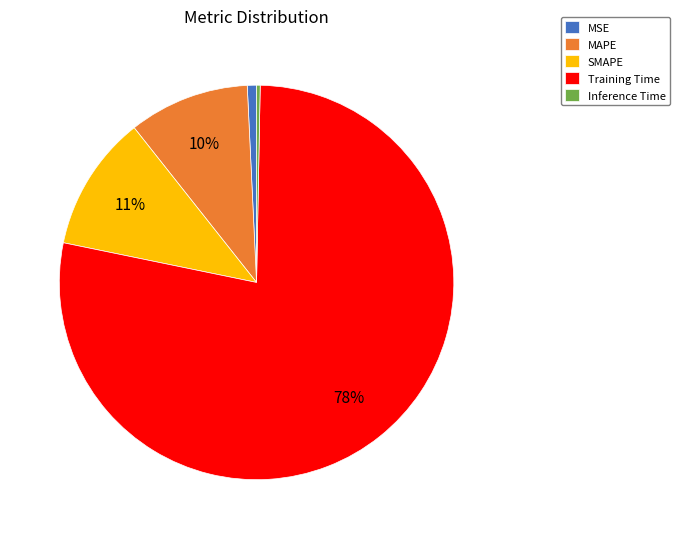

Which category has the biggest portion of the pie?

Training Time